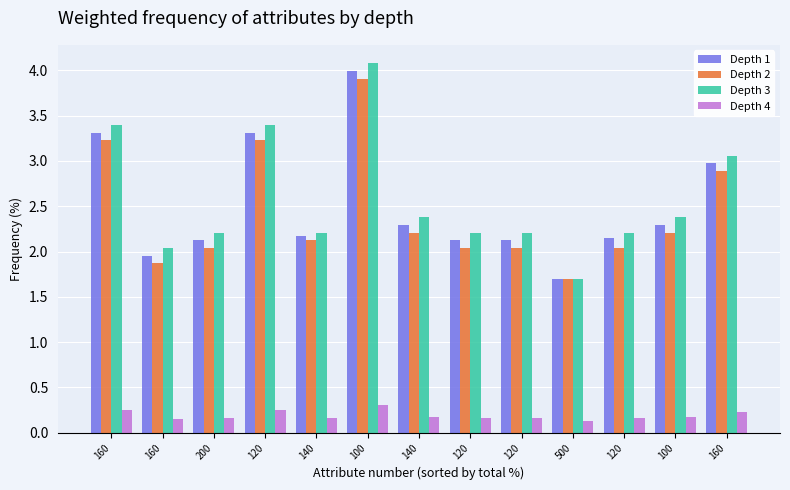

Count the number of data series in this chart.

4